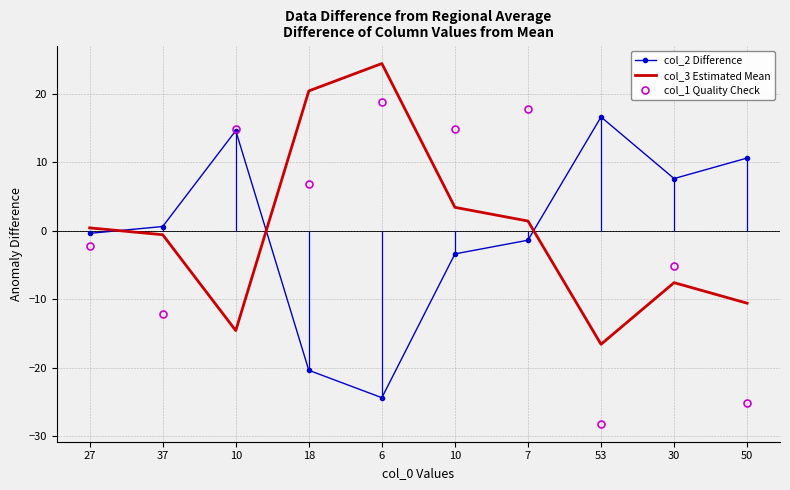

What is the total value across all series at 6?

18.8